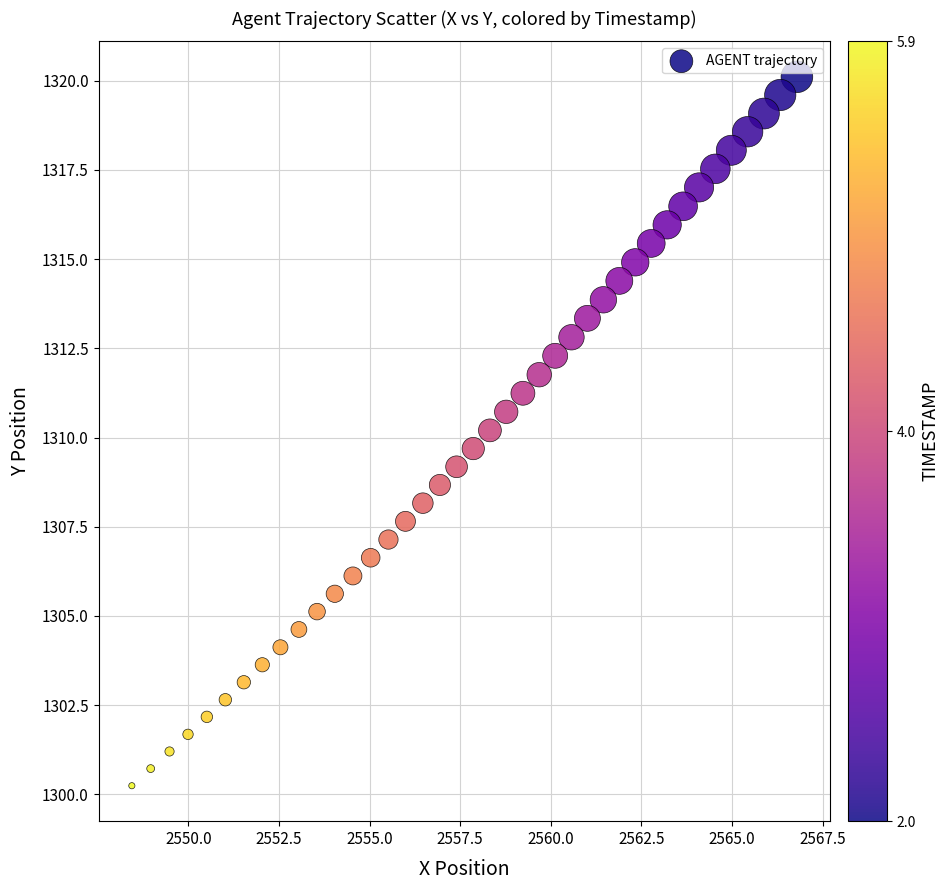

What is the range of X values (max minus min)?

18.3